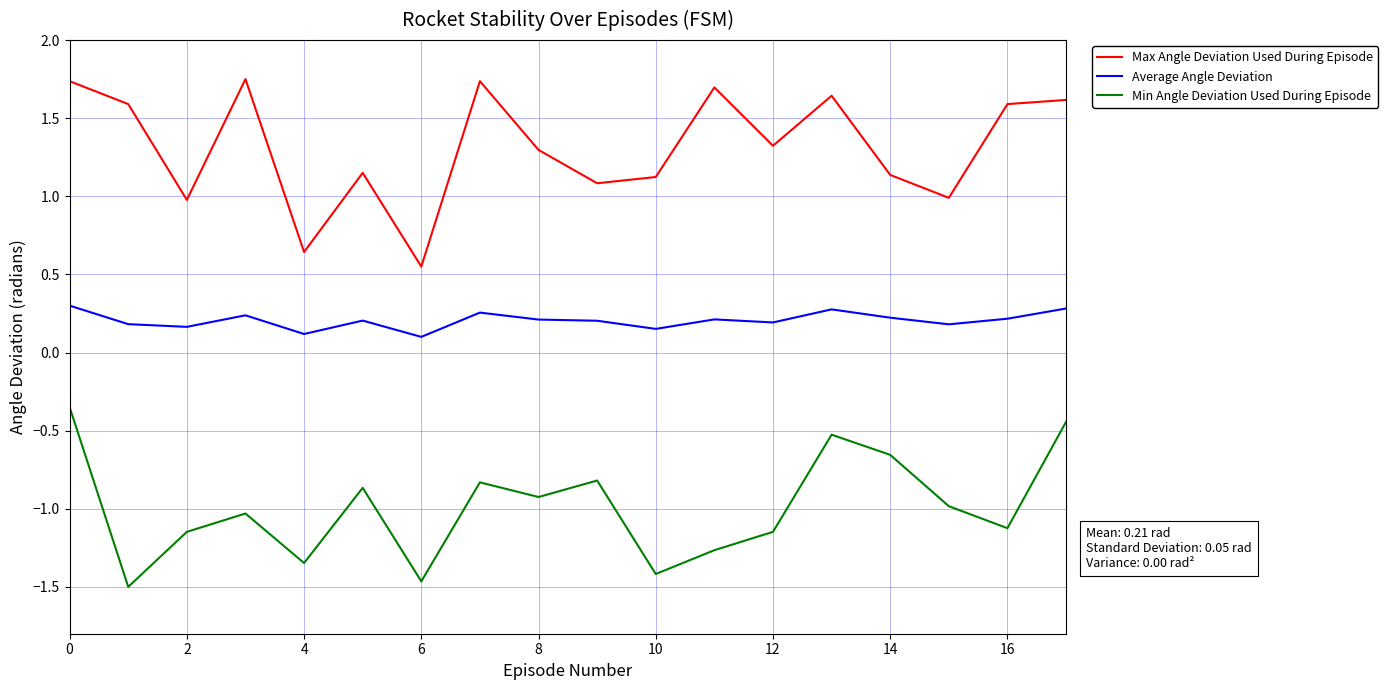

Which series has the largest total across all categories?

Max Angle Deviation Used During Episode